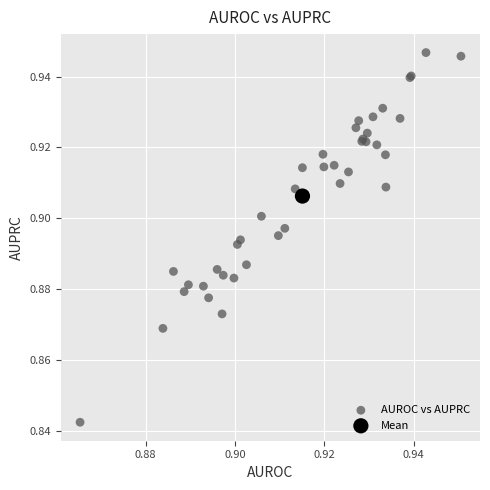

What are all the series names shown in the legend?

AUROC vs AUPRC, Mean